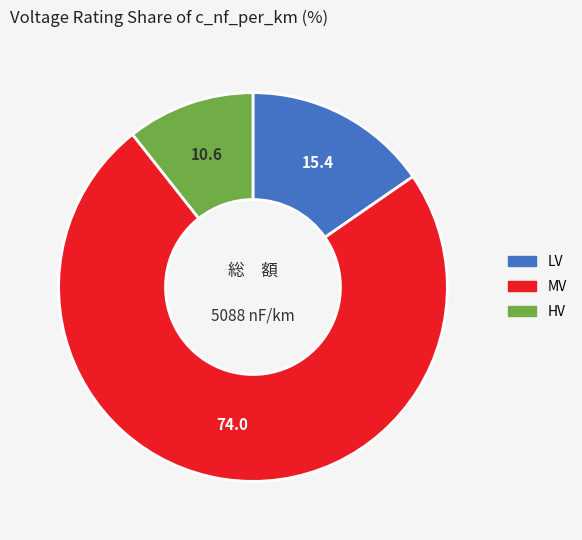

Does any single category account for the majority?

Yes